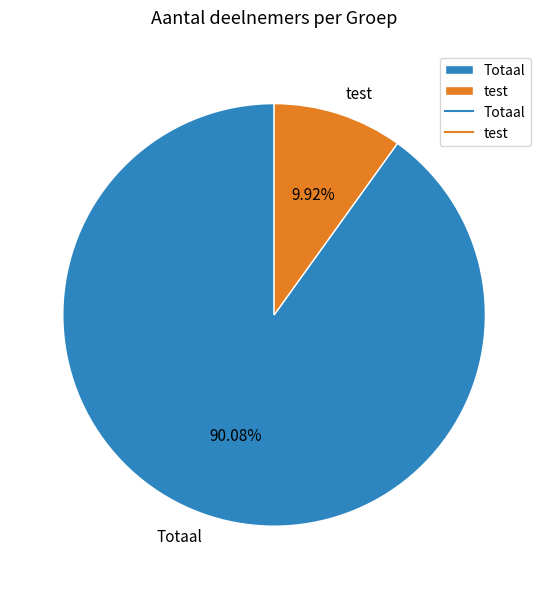

Which has a higher value, Totaal or test?

Totaal